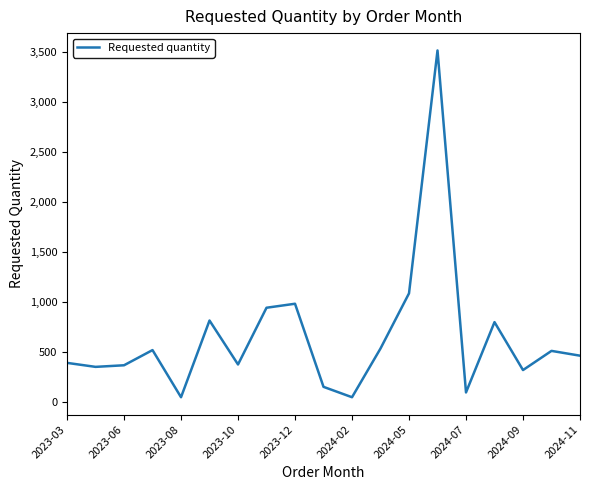

What is the maximum value shown in the chart?

3520